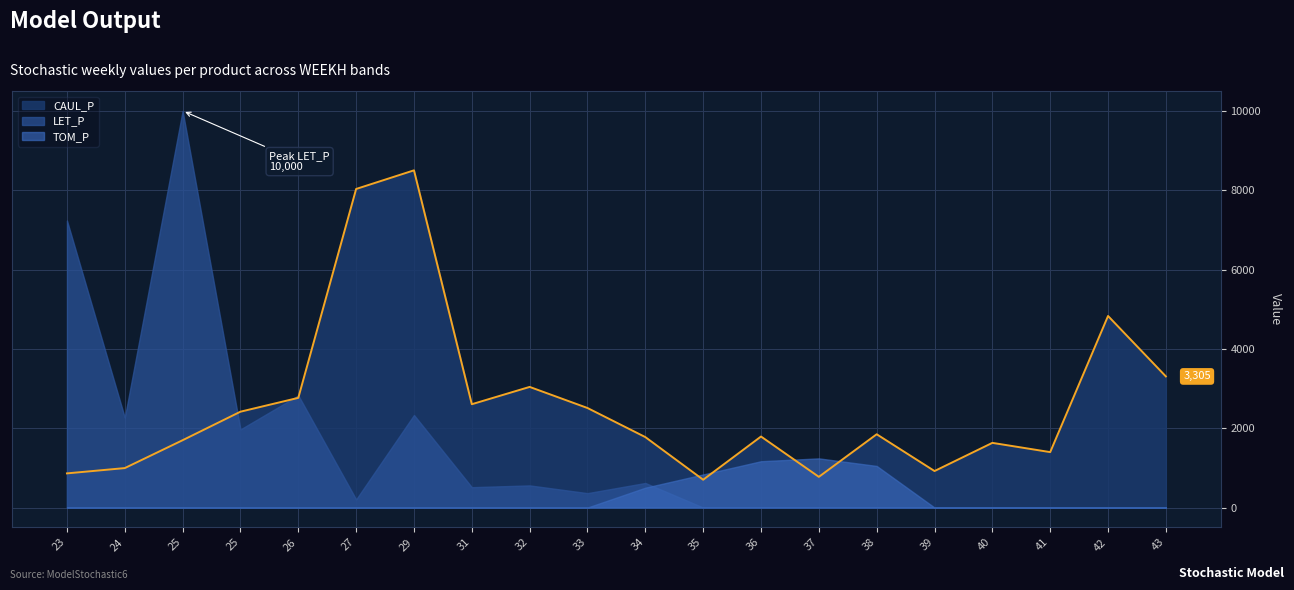

Is the value of CAUL_P at 31 greater than the value of TOM_P at 36?

Yes